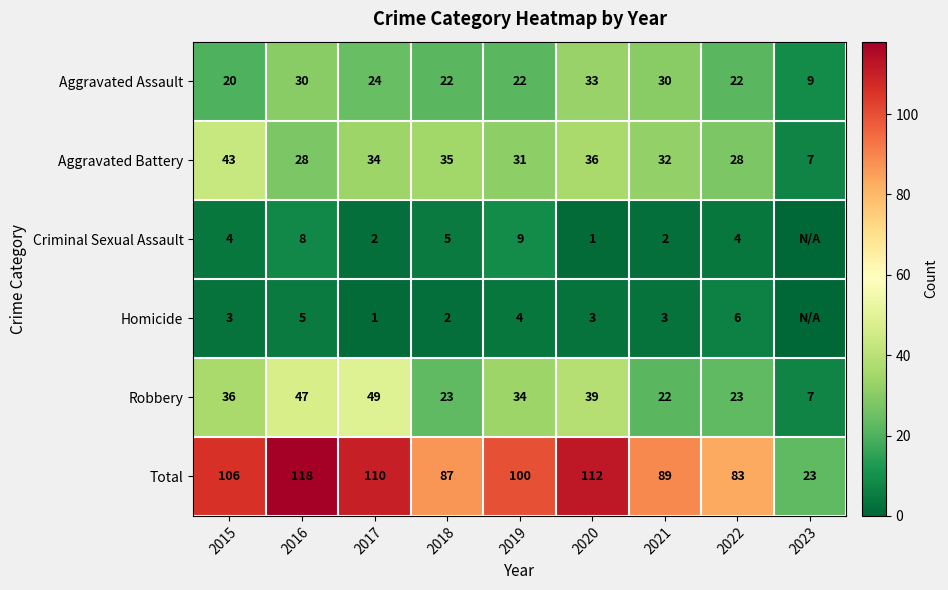

What is the average value of the Aggravated Assault series?

24